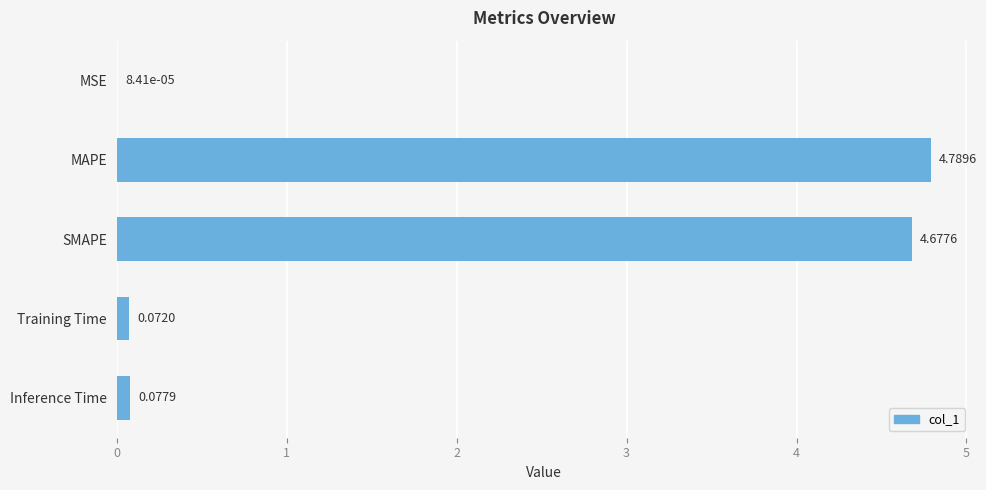

Where is the data nearest to the value 2?

Inference Time